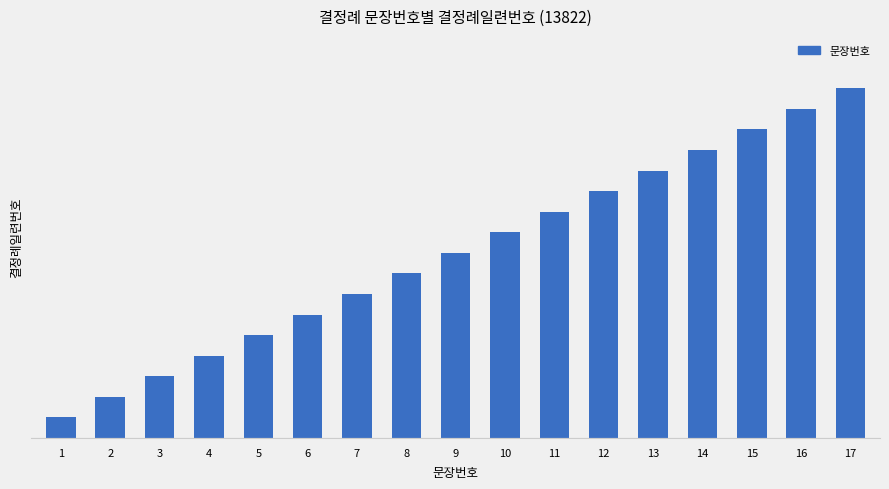

How many data points are above 9?

8